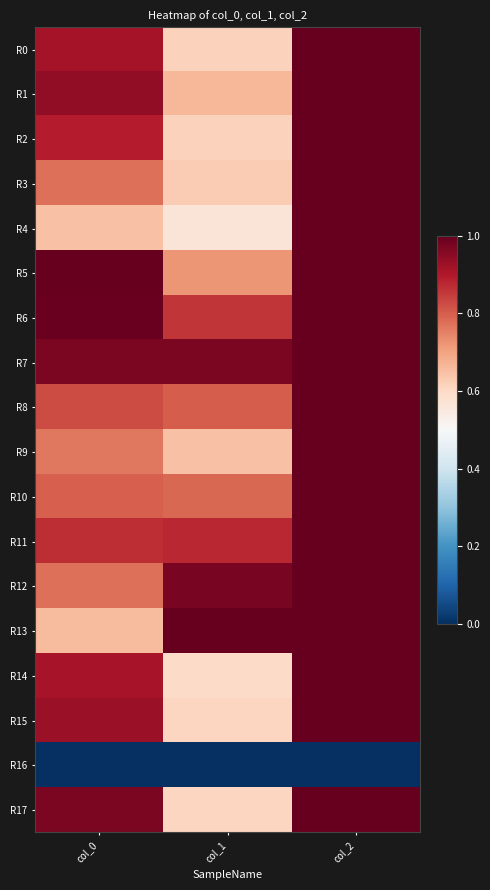

Reading right to left, what are all the values shown in this chart?

R0: col_2=1.0	col_1=0.6	col_0=0.9
R1: col_2=1.0	col_1=0.7	col_0=0.9
R2: col_2=1.0	col_1=0.6	col_0=0.9
R3: col_2=1.0	col_1=0.6	col_0=0.8
R4: col_2=1.0	col_1=0.6	col_0=0.6
R5: col_2=1.0	col_1=0.7	col_0=1.0
R6: col_2=1.0	col_1=0.9	col_0=1.0
R7: col_2=1.0	col_1=1.0	col_0=1.0
R8: col_2=1.0	col_1=0.8	col_0=0.8
R9: col_2=1.0	col_1=0.6	col_0=0.8
R10: col_2=1.0	col_1=0.8	col_0=0.8
R11: col_2=1.0	col_1=0.9	col_0=0.9
R12: col_2=1.0	col_1=1.0	col_0=0.8
R13: col_2=1.0	col_1=1.0	col_0=0.7
R14: col_2=1.0	col_1=0.6	col_0=0.9
R15: col_2=1.0	col_1=0.6	col_0=0.9
R16: col_2=0.0	col_1=0.0	col_0=0.0
R17: col_2=1.0	col_1=0.6	col_0=1.0